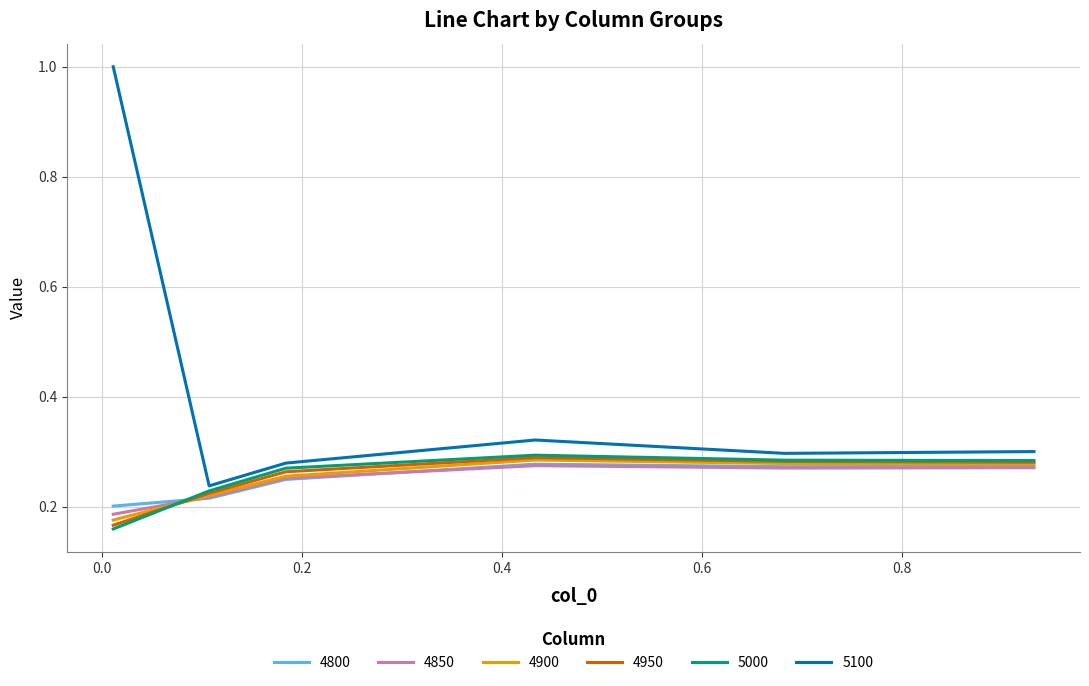

In 5100, how many points are higher than both neighbors (excluding endpoints)?

1